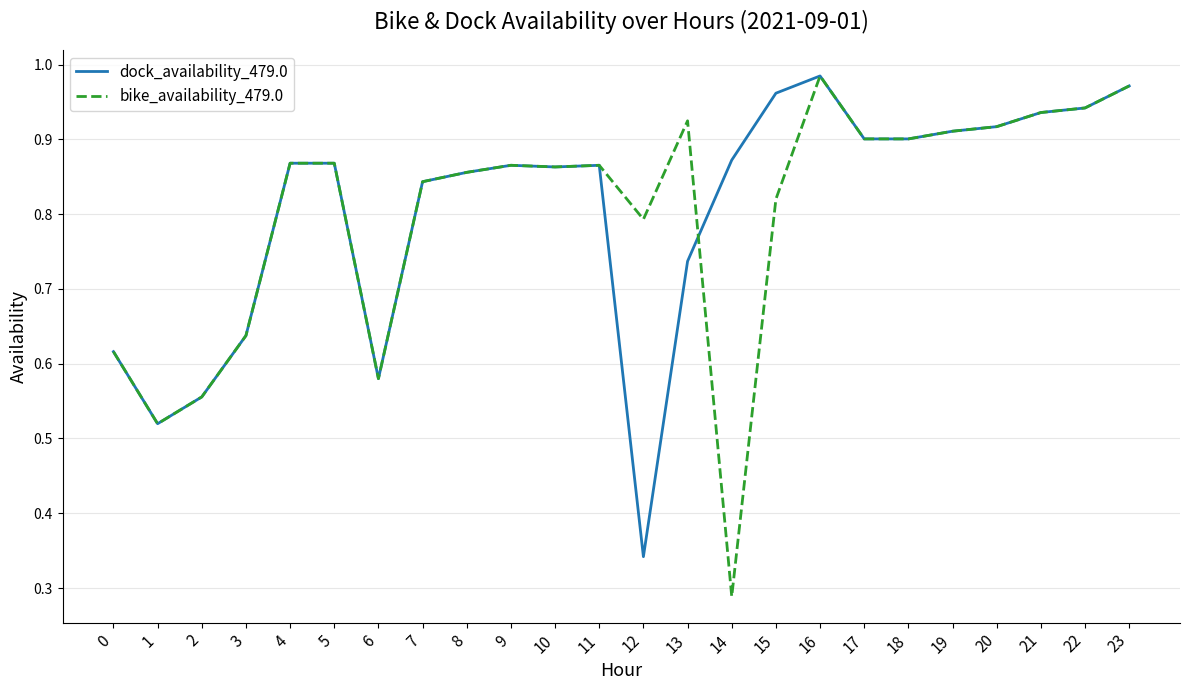

Which category has the lowest value in the dock_availability_479.0 series?

12